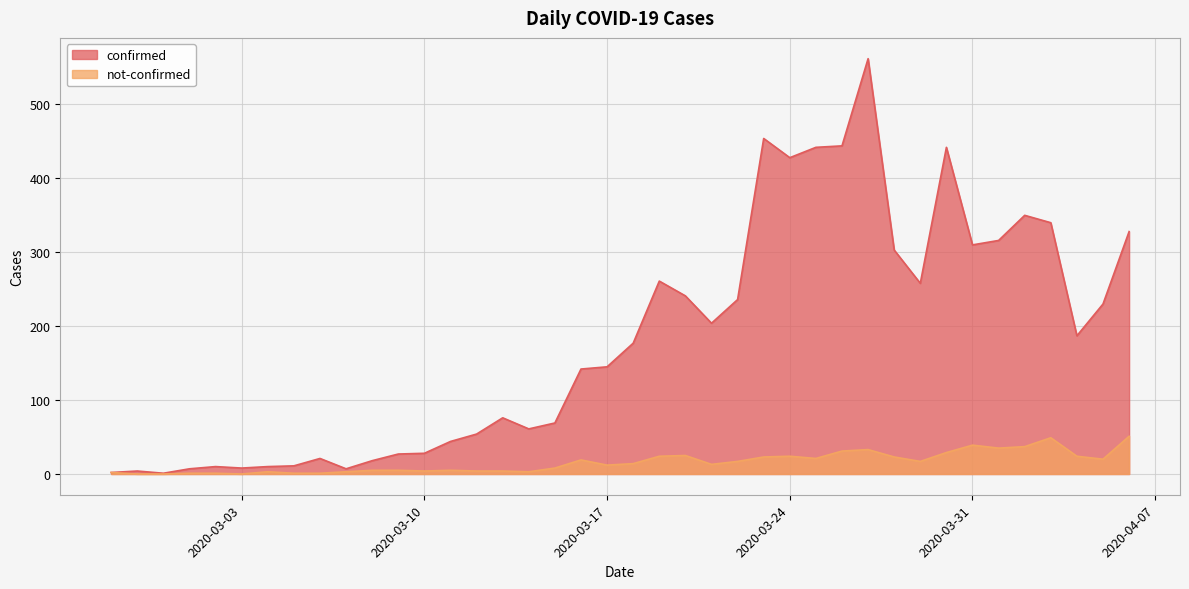

What position from the left is 2020-03-30?

33